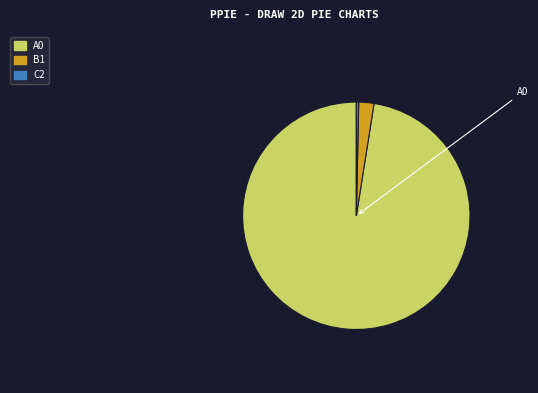

The B1 slice represents 2% of the pie. True or false?

True